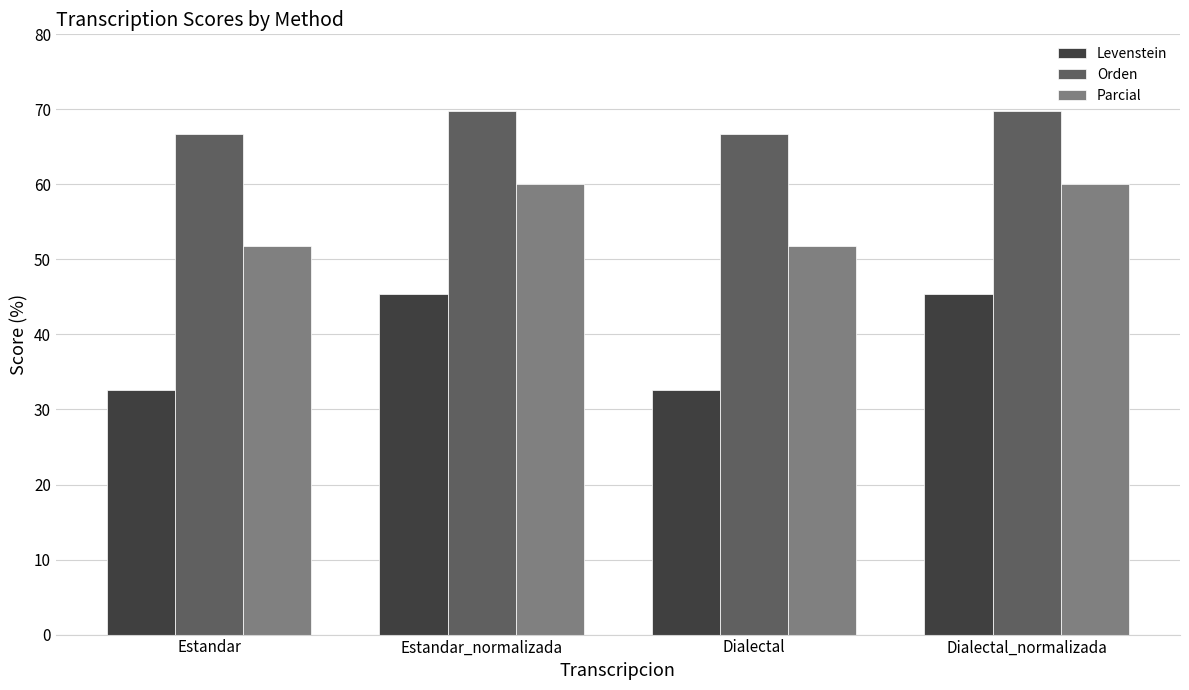

What is the smallest value displayed?

32.7